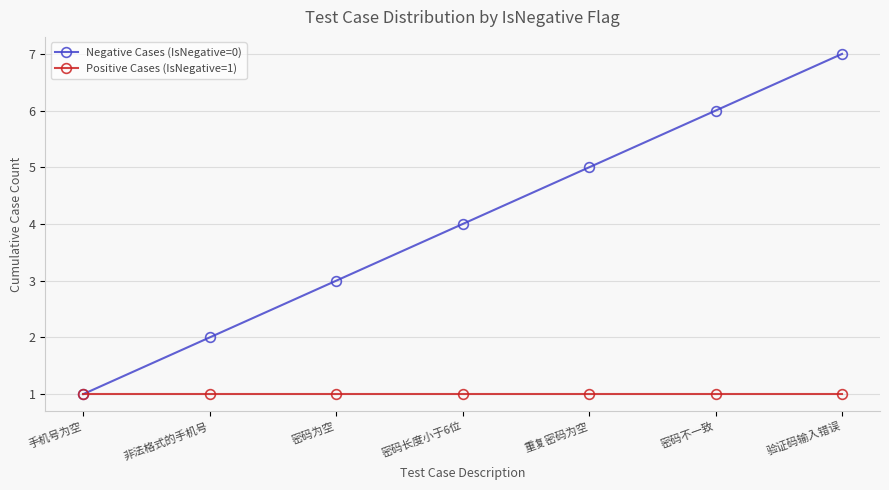

Rank the series by their average value, from lowest to highest.

Positive Cases (IsNegative=1), Negative Cases (IsNegative=0)